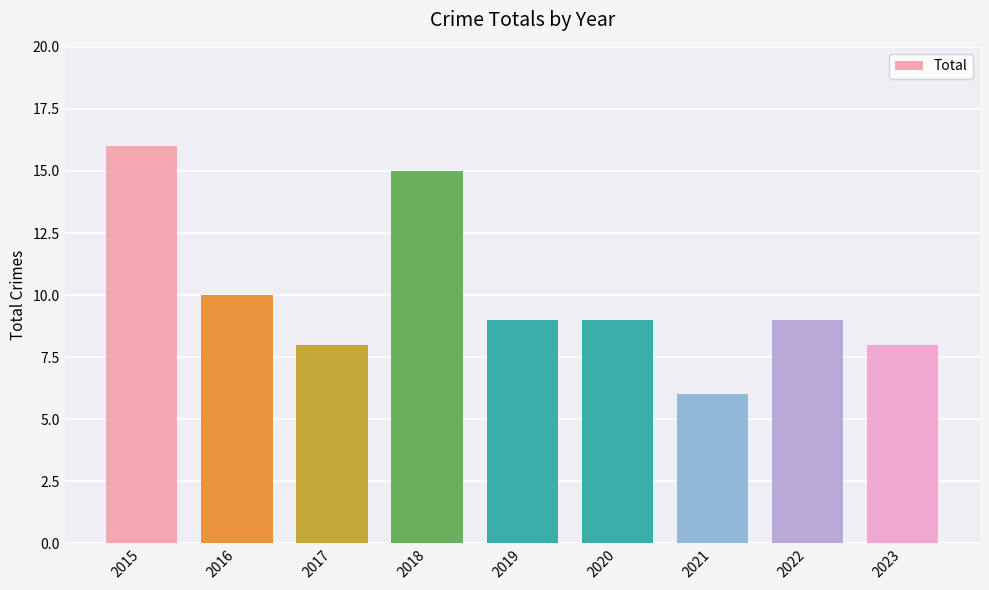

Which has a higher value, 2016 or 2022?

2016